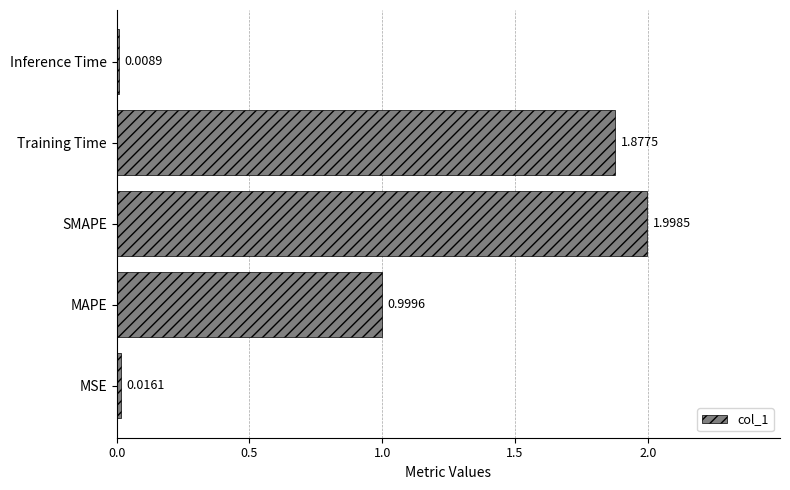

Does the chart contain stacked bars?

No